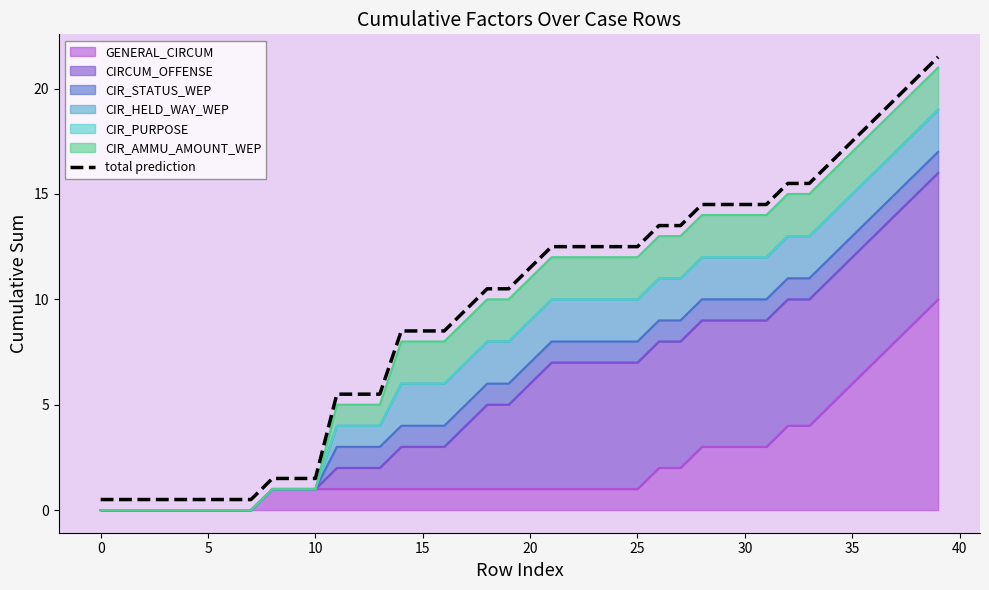

What is the approximate value at 11?

5.5